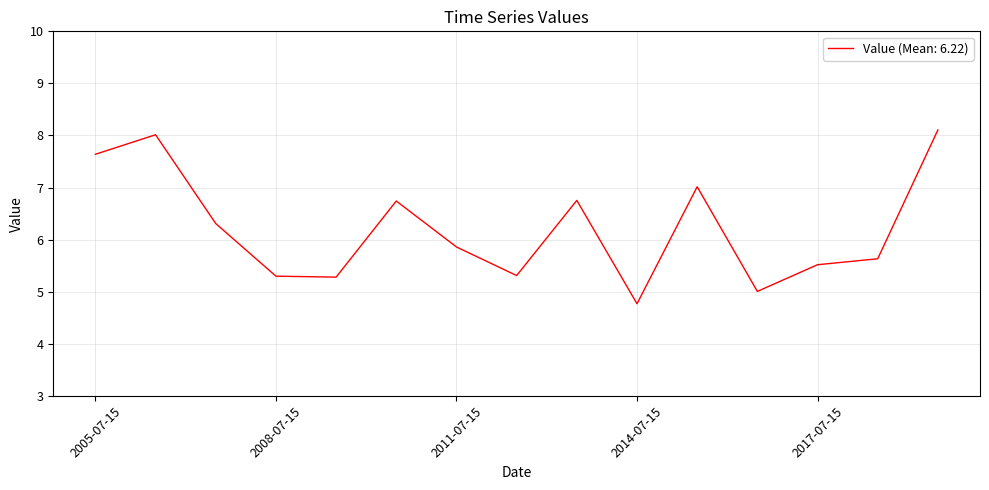

What is the difference between the maximum and minimum values?

3.3